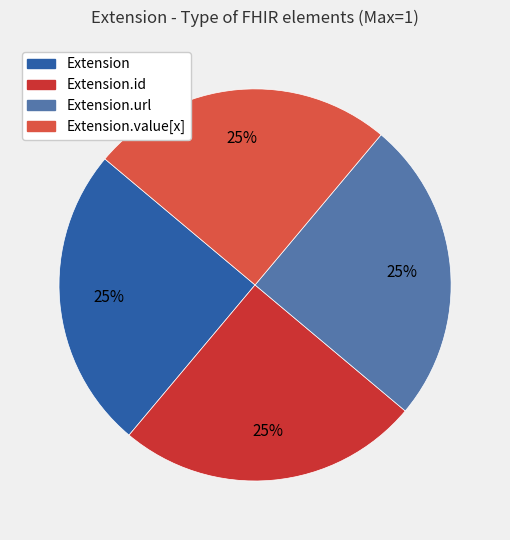

Count the number of slices in the pie.

4